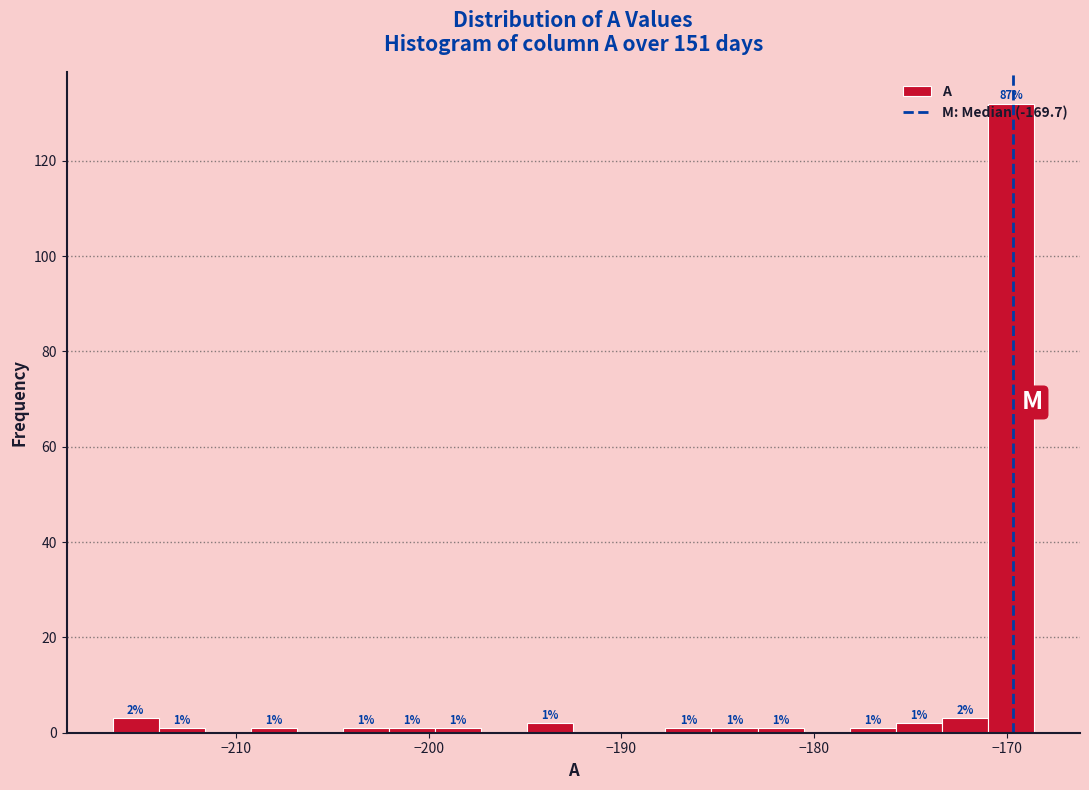

Read against the x-axis, roughly where is the centre of the tallest bar?

-170